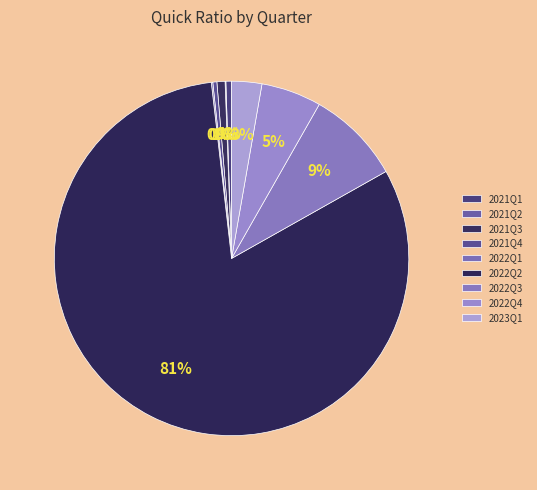

What percentage do 2022Q2 and 2023Q1 together represent?

84.1%